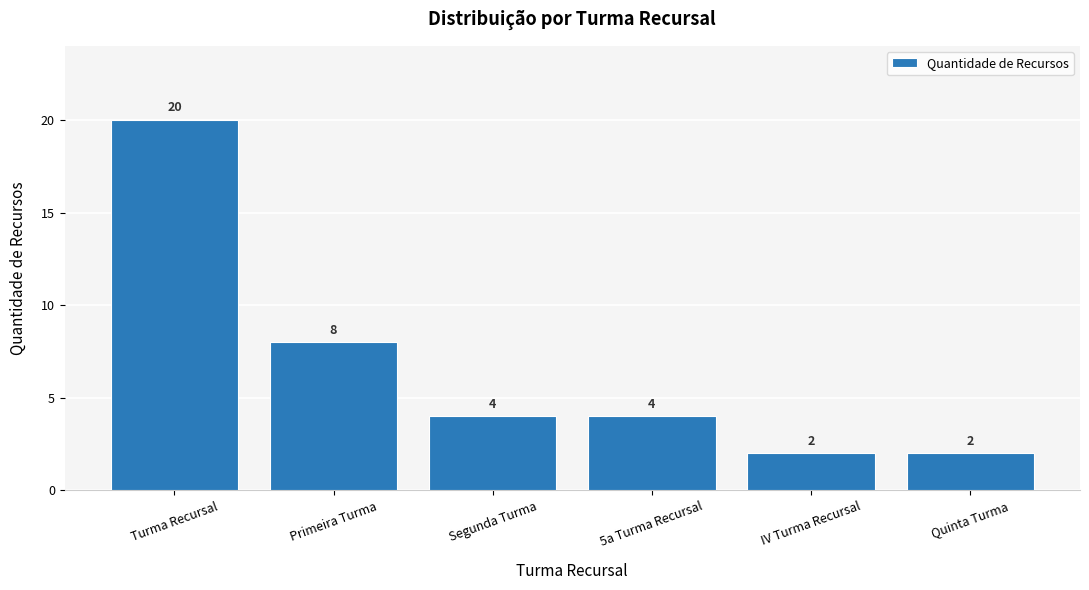

What is the value of the 3rd bar from the left?

4